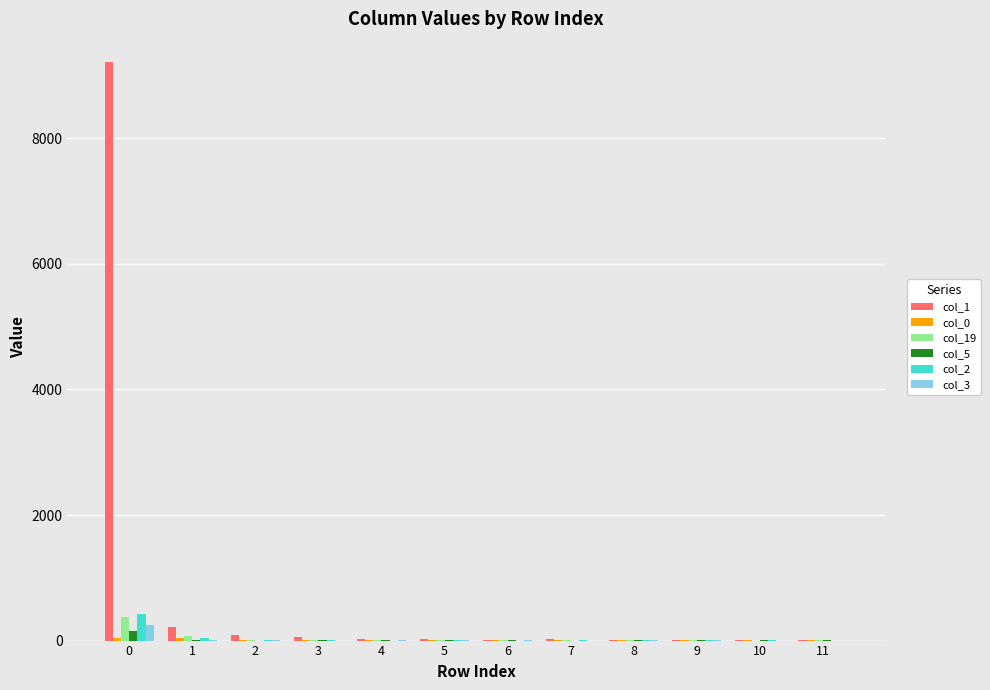

How many distinct data groups are displayed?

6